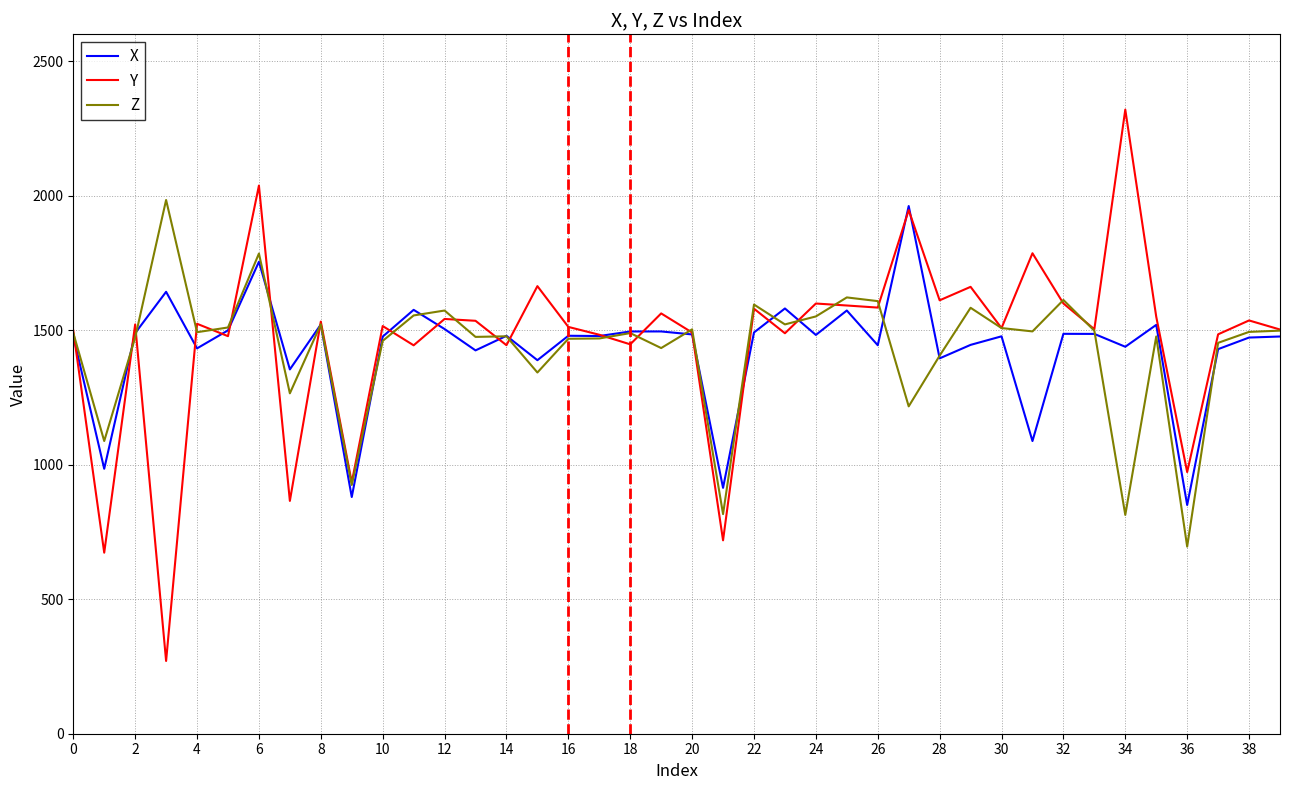

What is the sum of all Y values?

58523.3